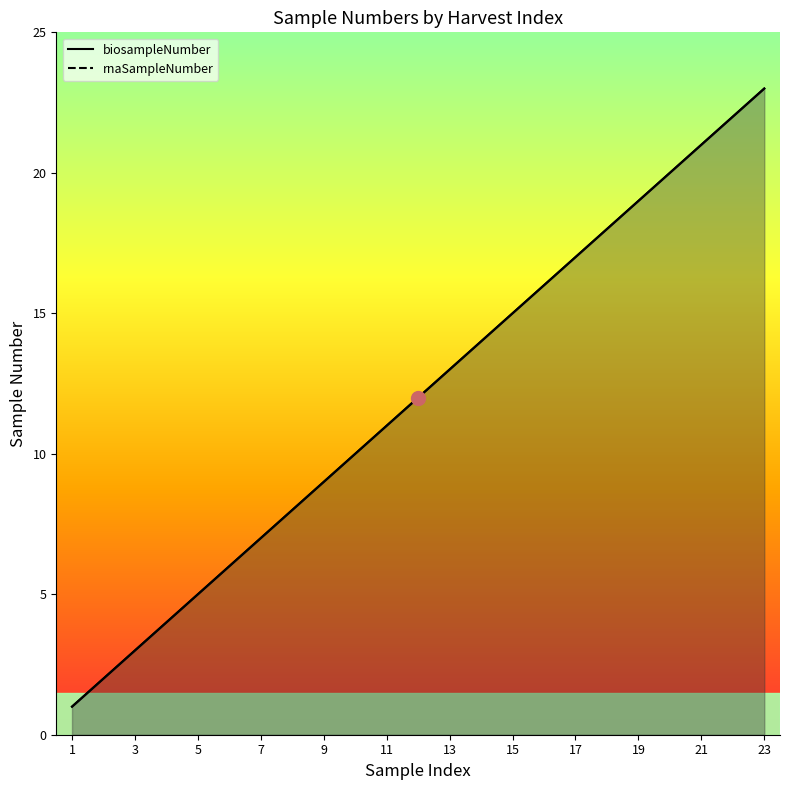

Does the chart have visible grid lines?

No